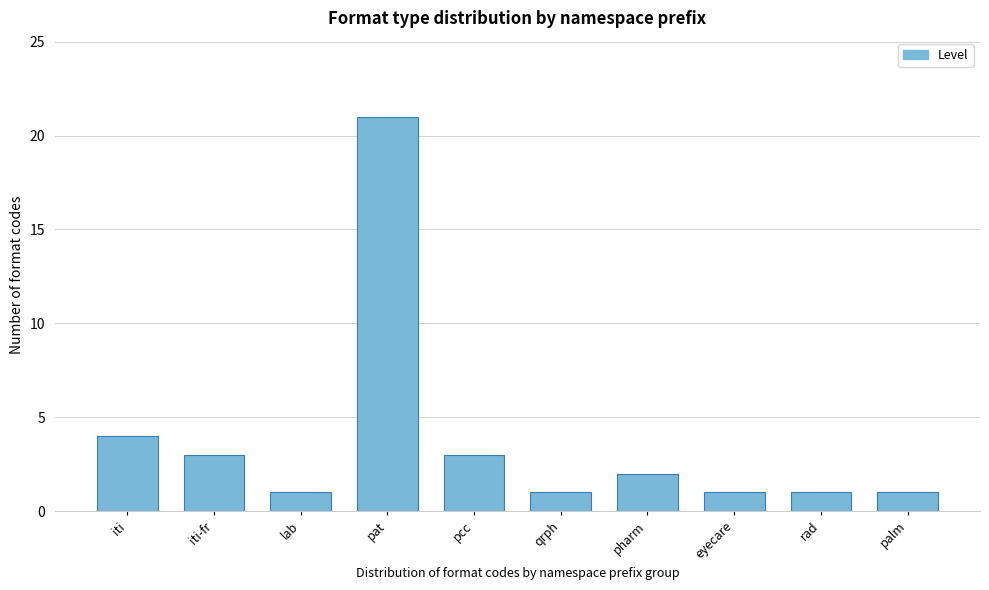

Reading left to right, extract all data points from this chart.

4	3	1	21	3	1	2	1	1	1